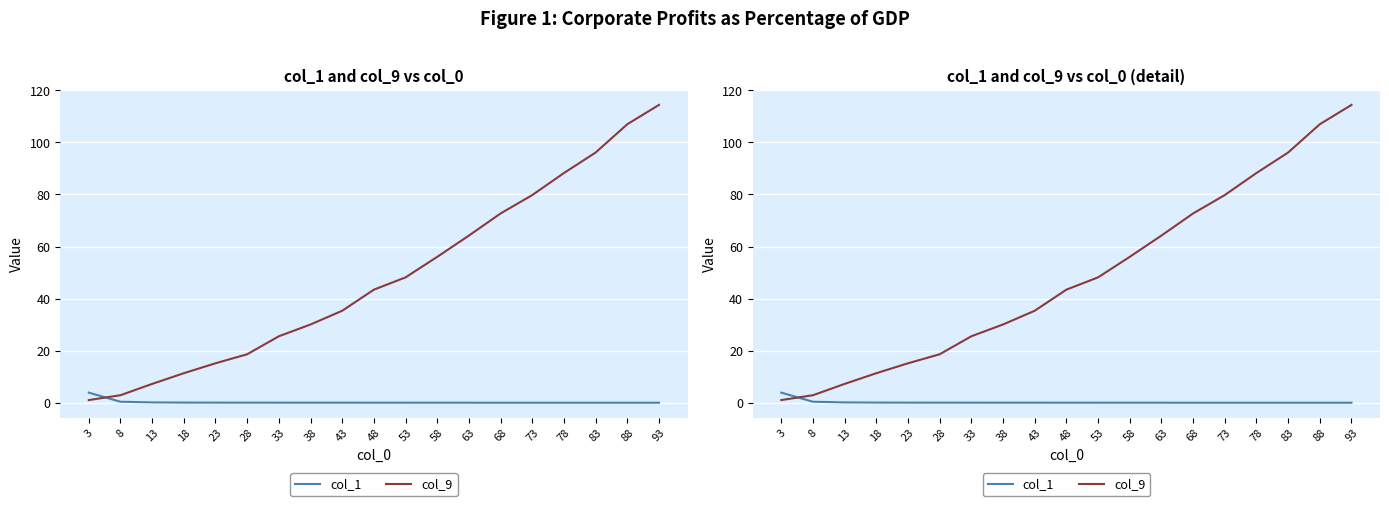

Which label corresponds to the smallest value in the chart?

88